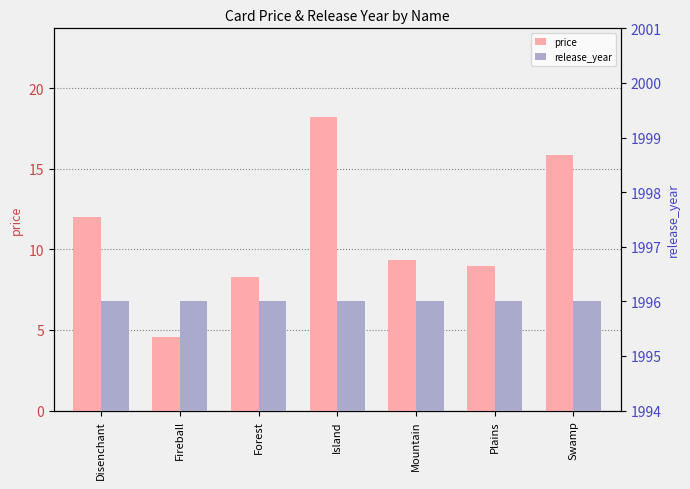

What is the value of the price bar at the 6th from the left?

8.9